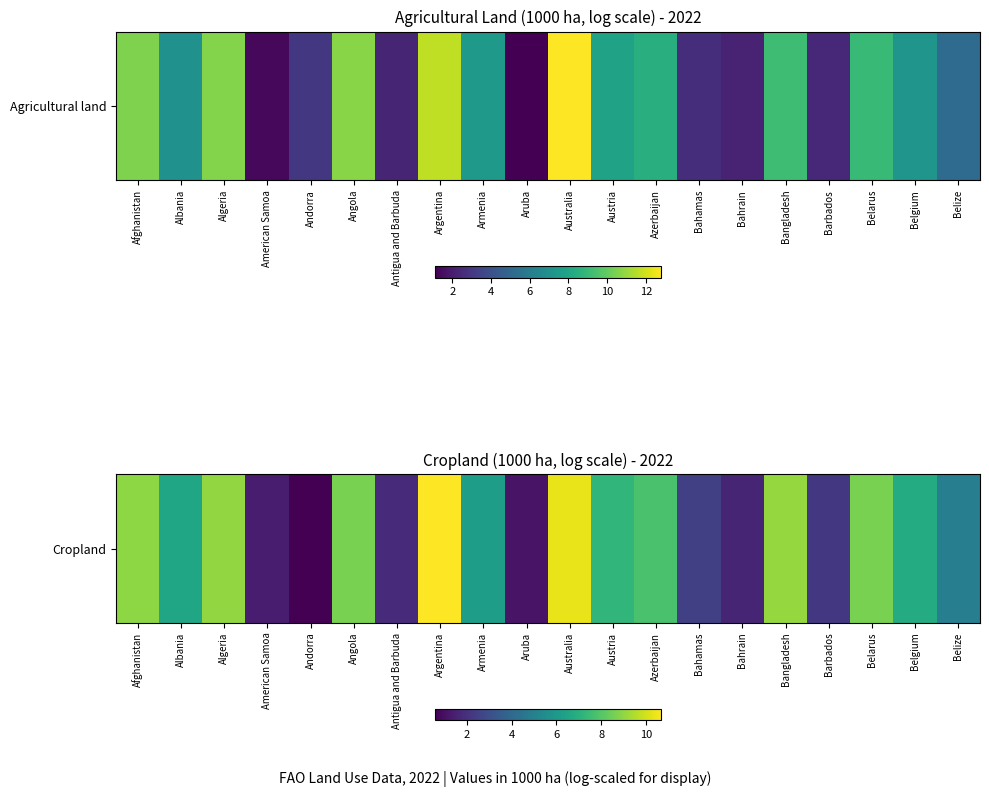

Between Andorra and Austria, which is larger?

Austria